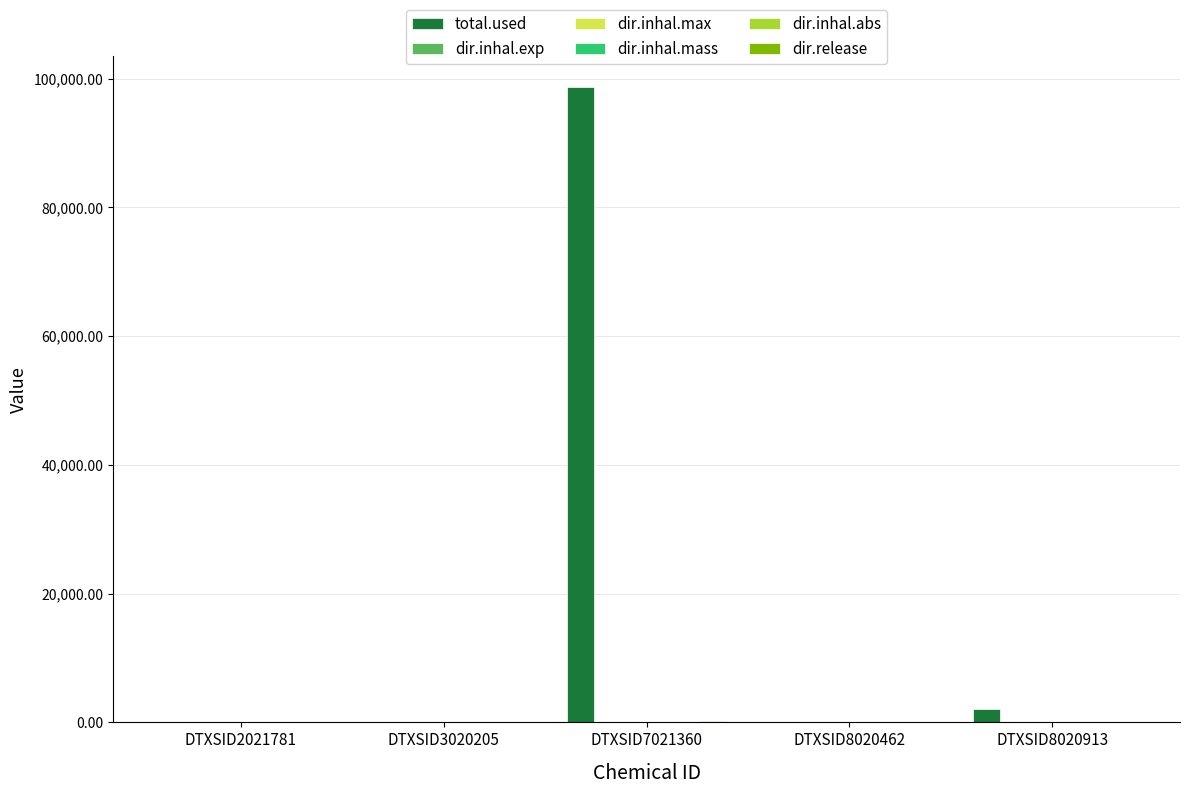

What is the spread (max minus min) of values at DTXSID8020913?

2011.9